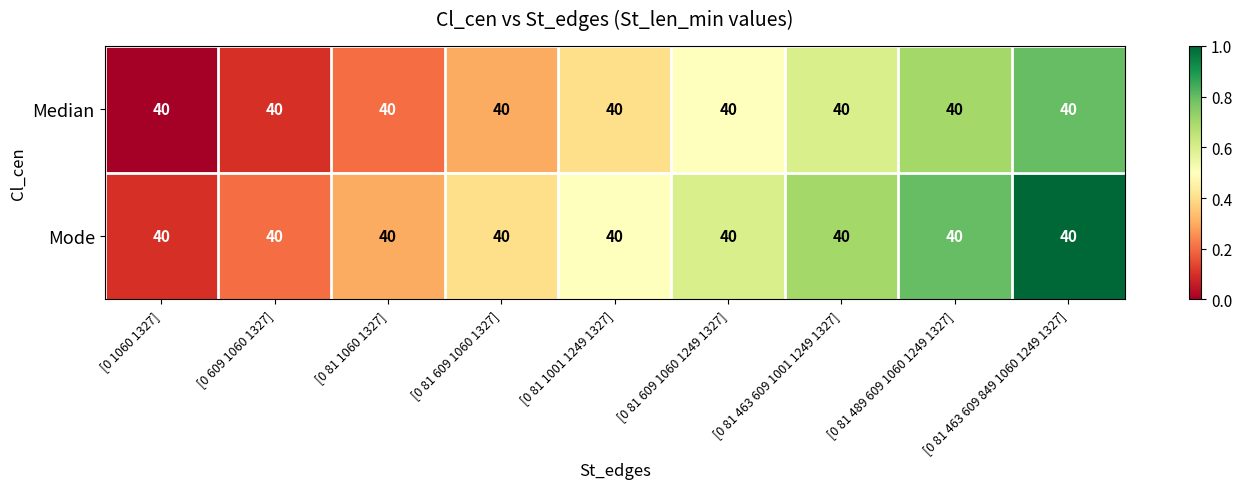

At [0 81 463 609 1001 1249 1327], list the series in order from largest to smallest.

Mode, Median